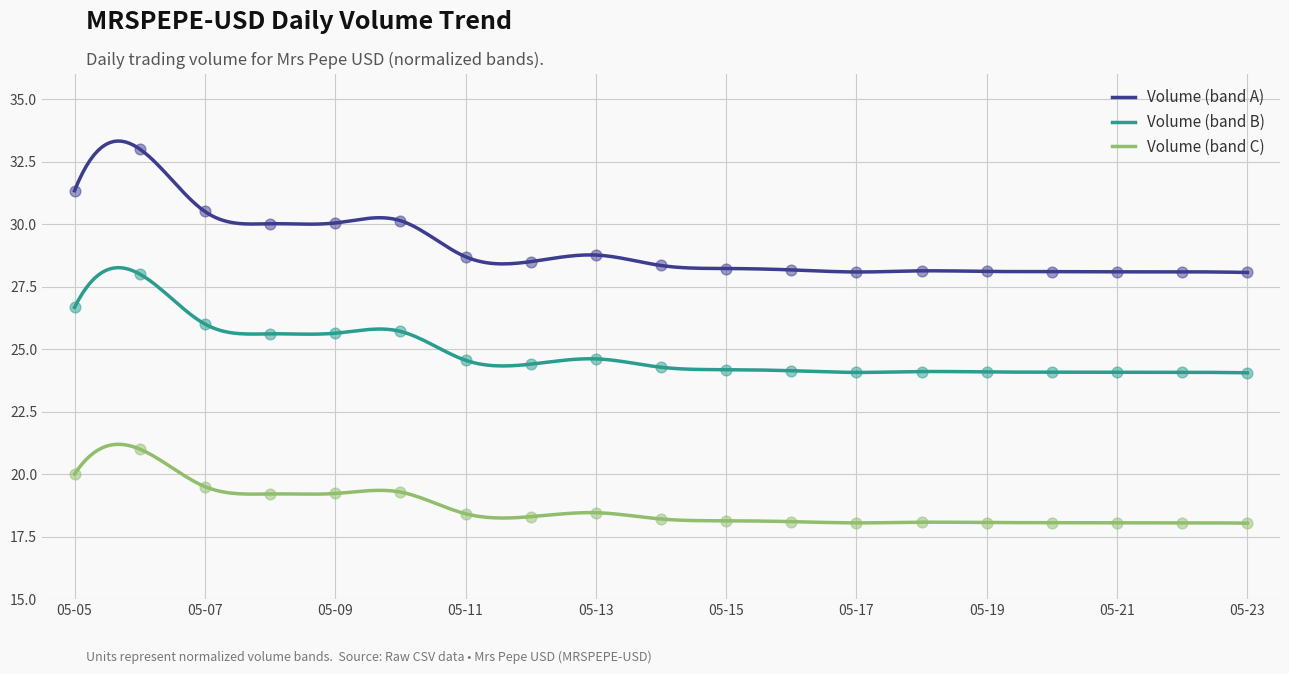

At which category is the sum across all series the highest?

2023-05-06